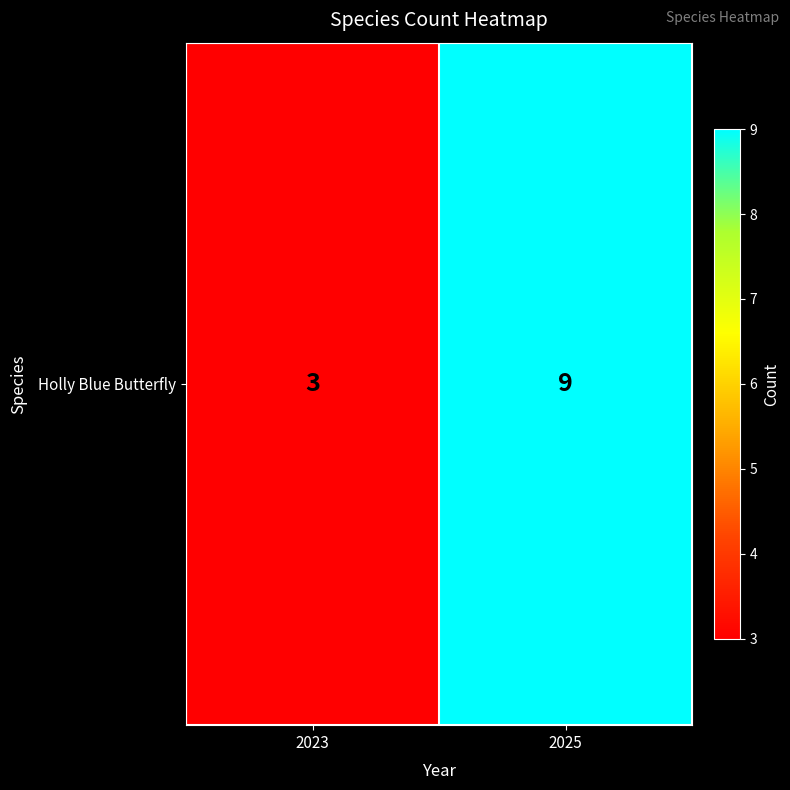

Reading right to left, extract all data points from this chart.

9	3